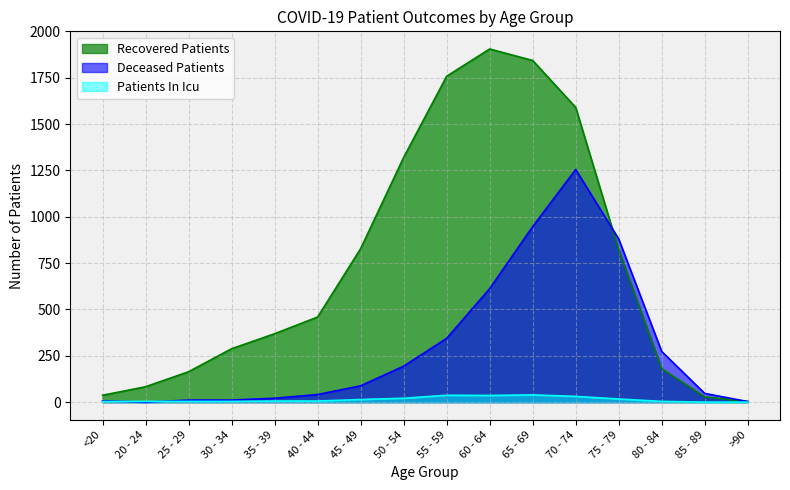

At which category does patients_in_icu reach its first local peak?

55 - 59